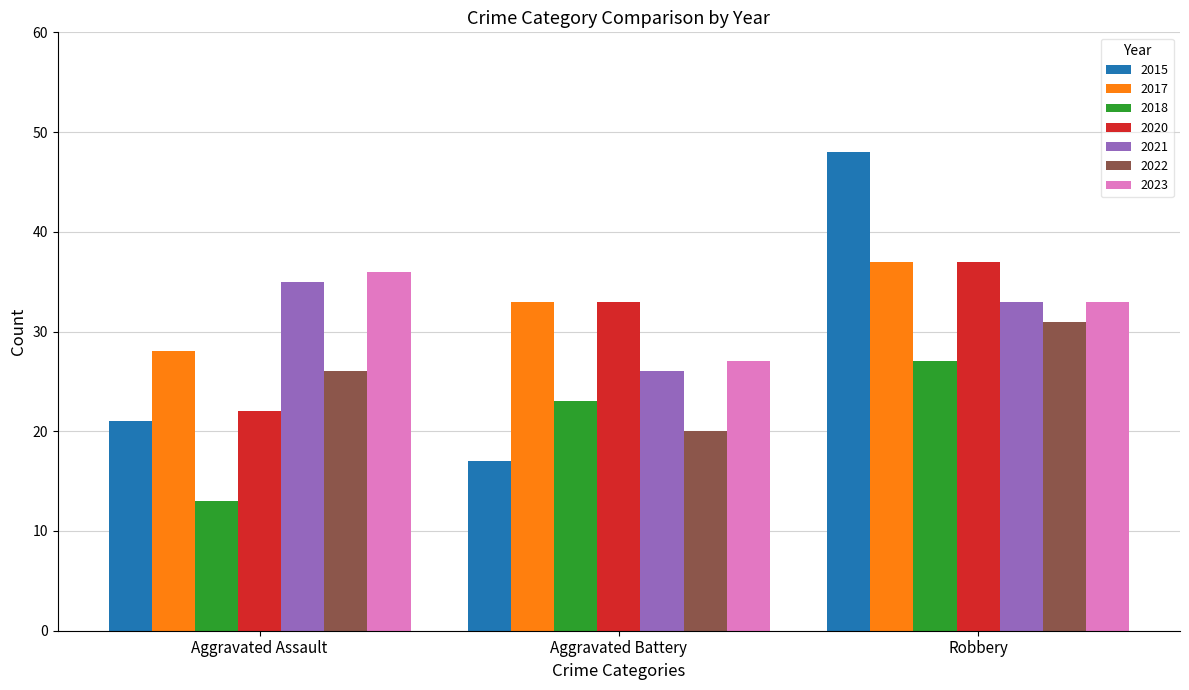

Which series has the largest range (max minus min)?

2015